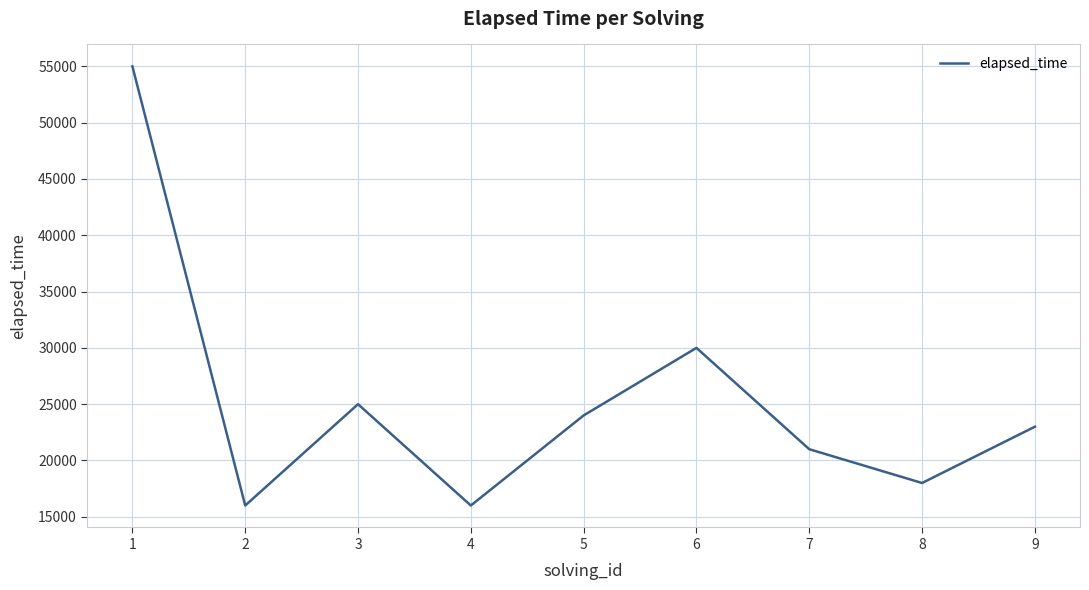

Approximately how many times larger is the value at 5 compared to 7?

1.1